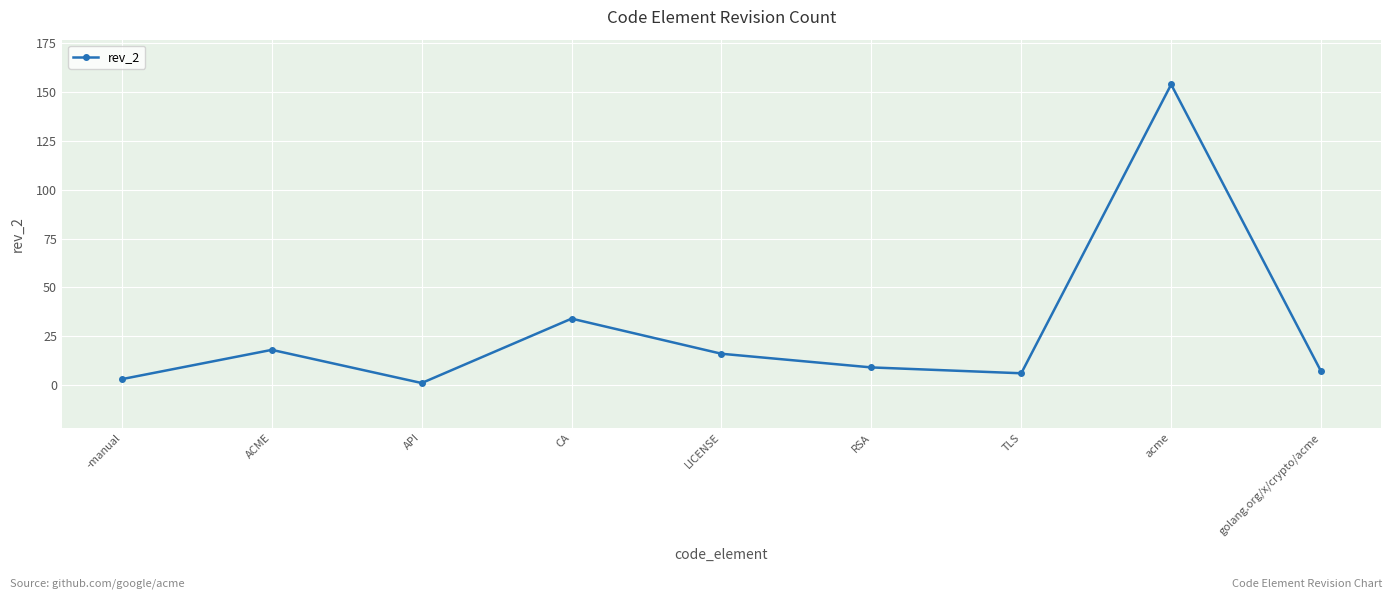

At which category does the chart reach its peak across all series?

acme